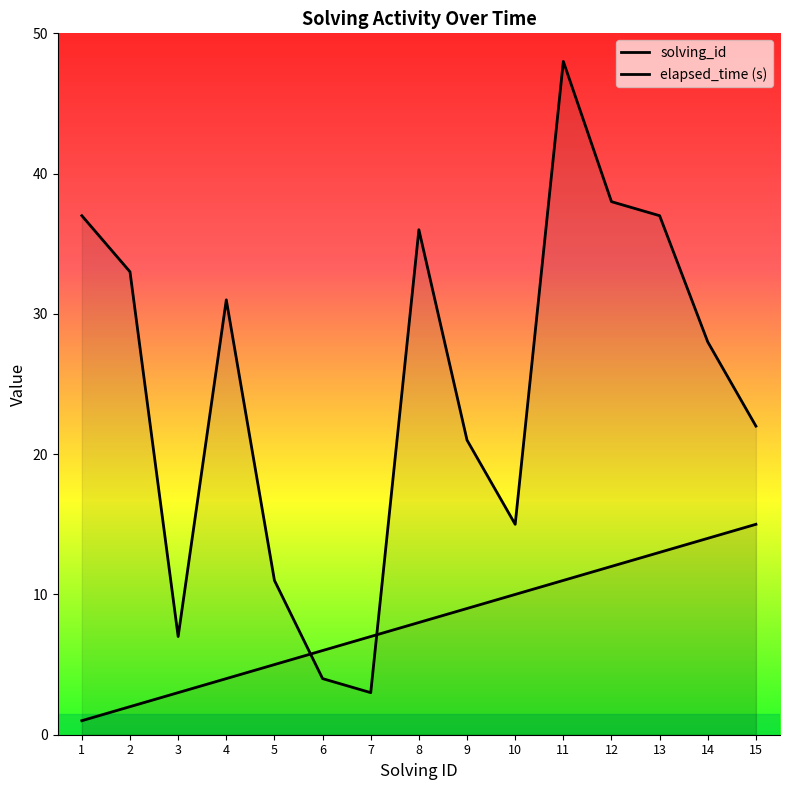

Which series changed the most between 4 and 9?

elapsed_time